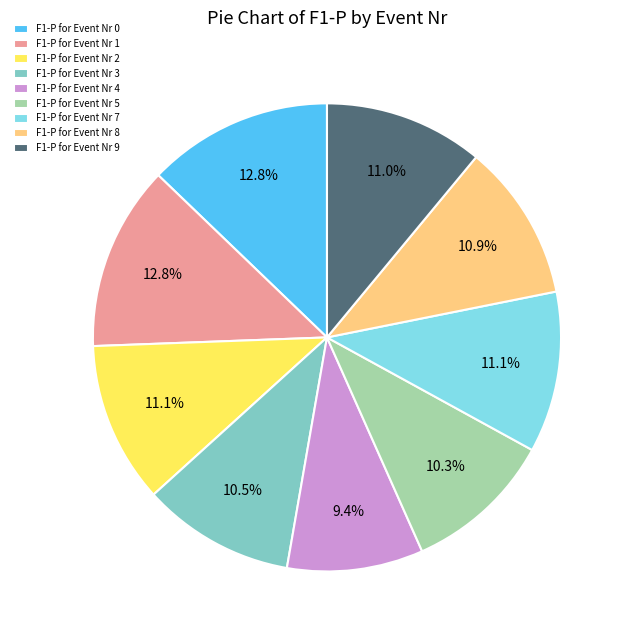

Is there any slice that represents more than half of the pie?

No